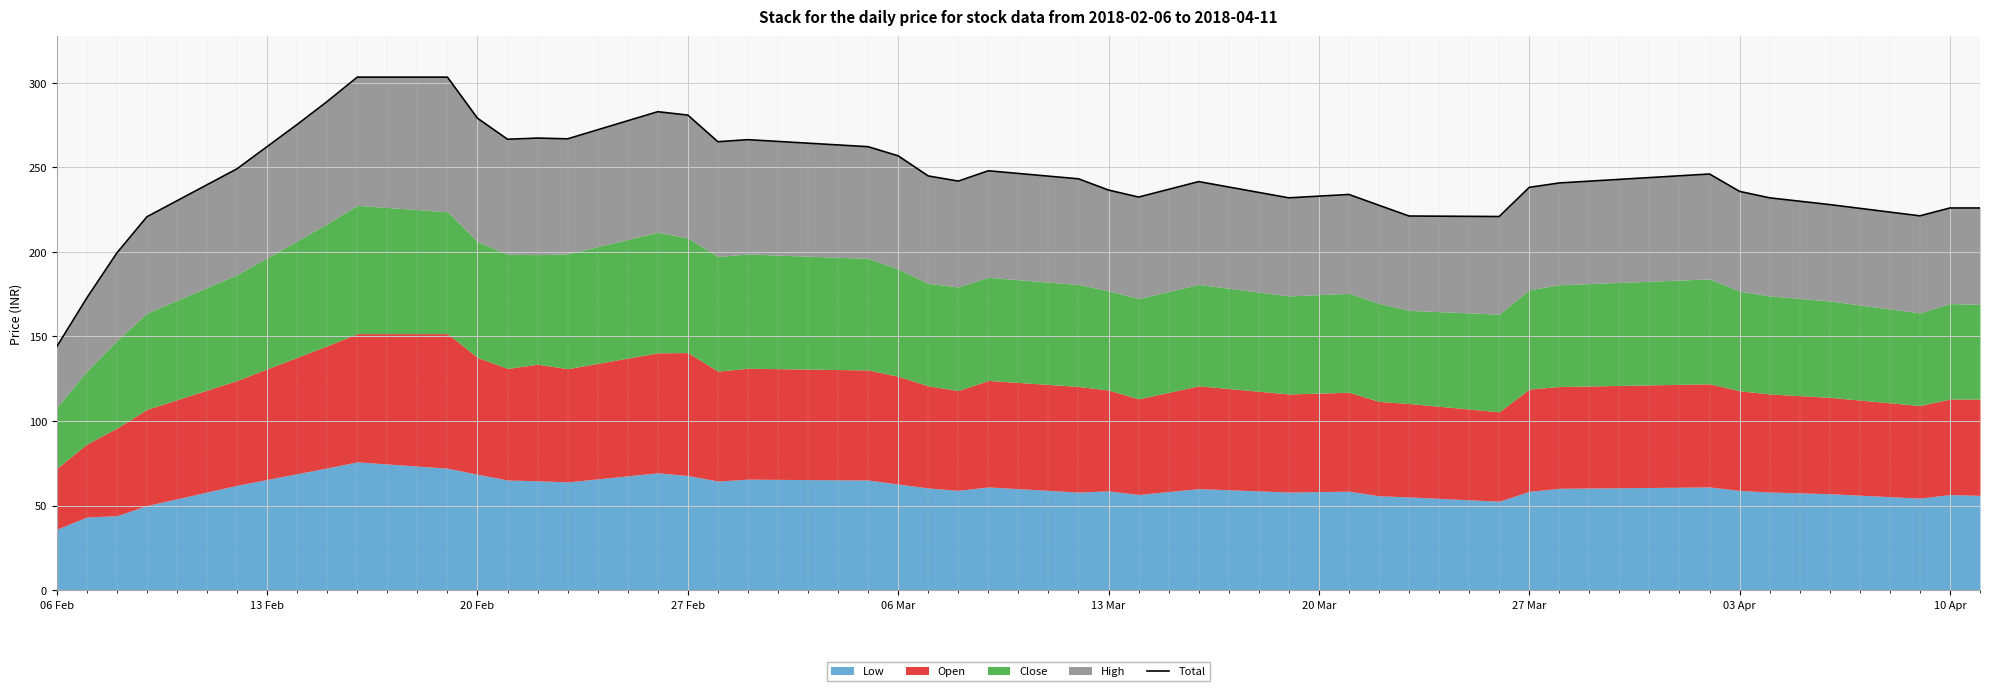

What is the difference between the second highest and second lowest values?

130.6